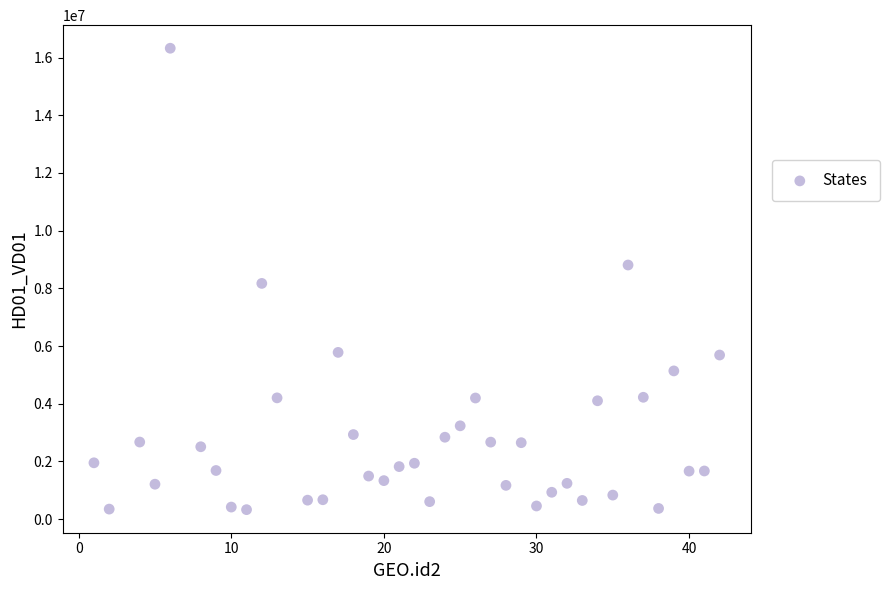

What is the range of X values (max minus min)?

41